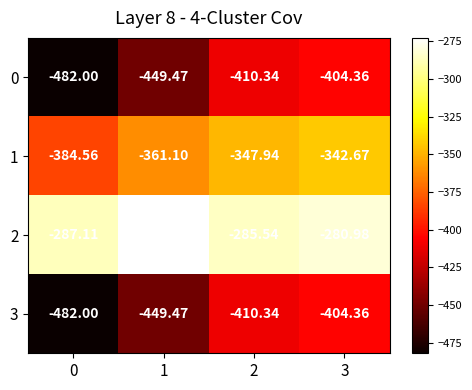

Is the value of 1 at 0 greater than the value of 3 at 3?

Yes